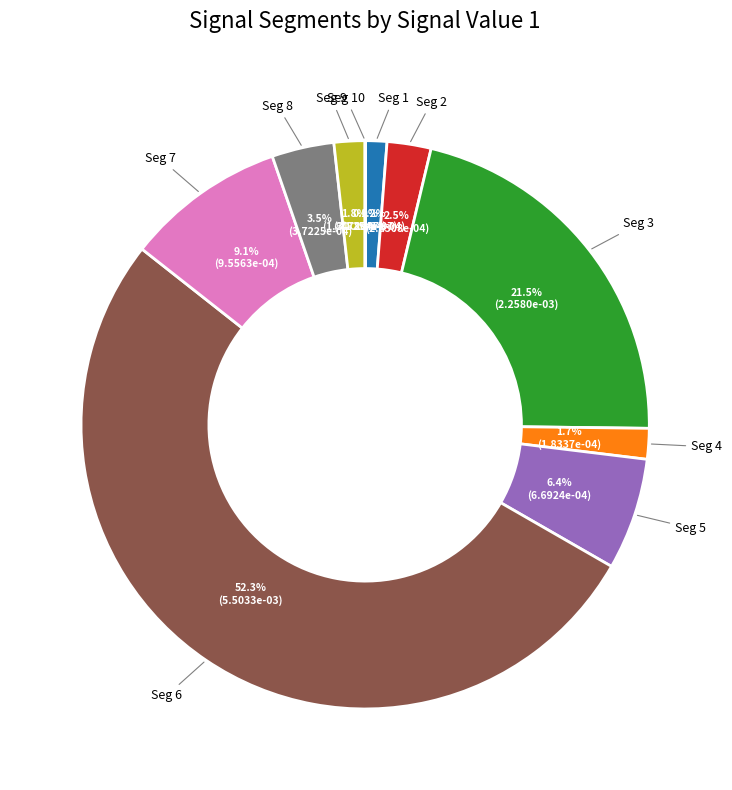

Which category has the biggest portion of the pie?

Seg 6